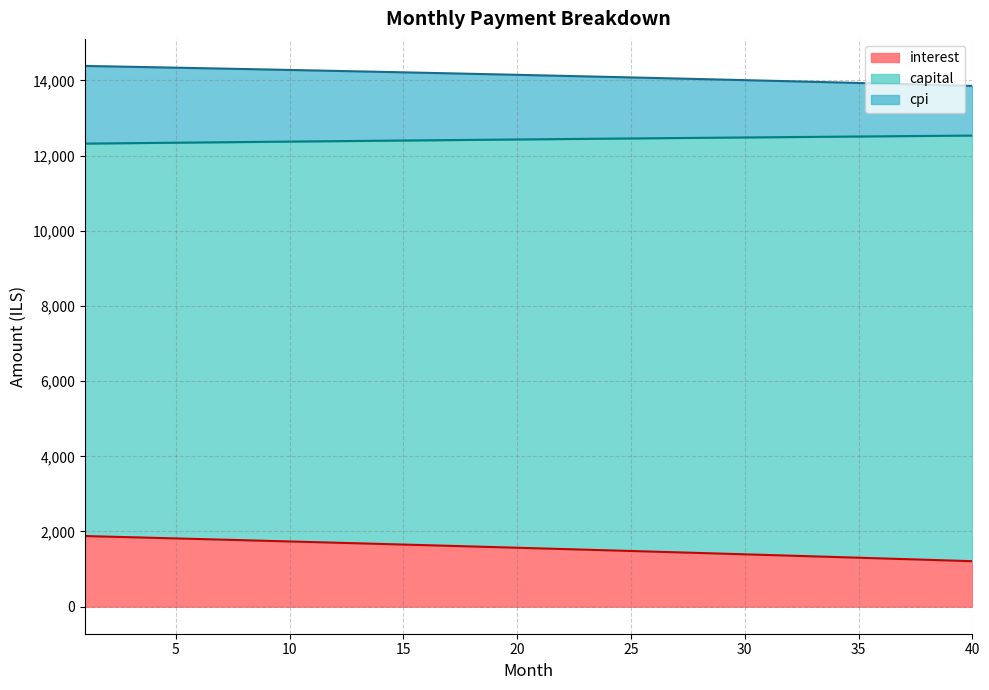

Is it true that interest equals 857.8 at 13?

False